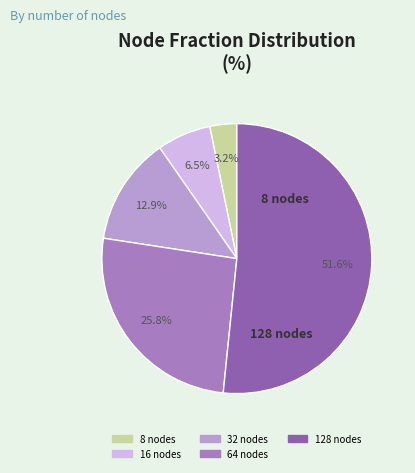

Between 16 nodes and 128 nodes, which is larger?

128 nodes